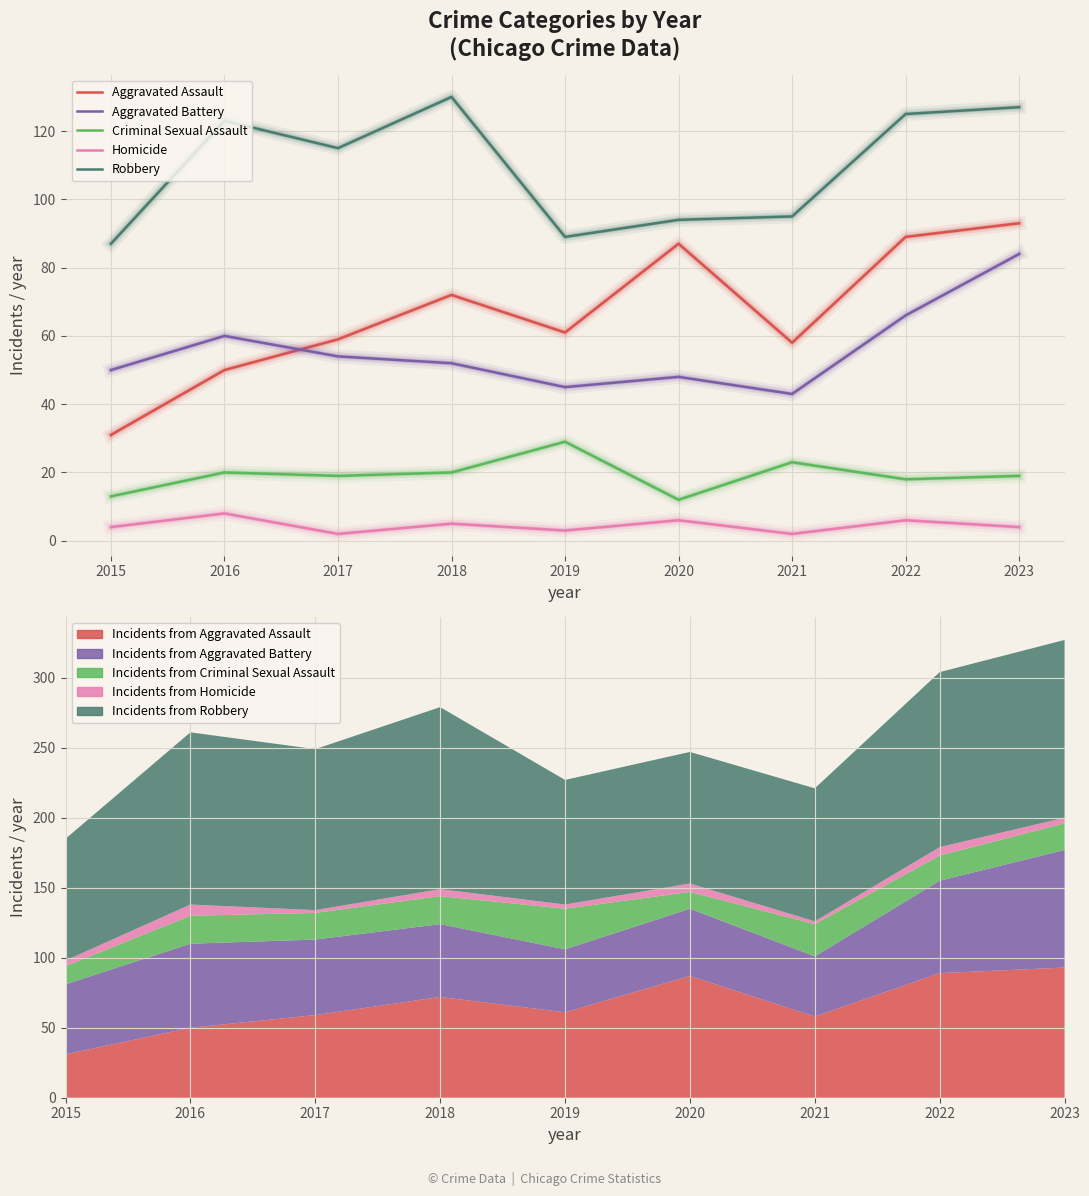

Which series has the largest total across all categories?

Robbery